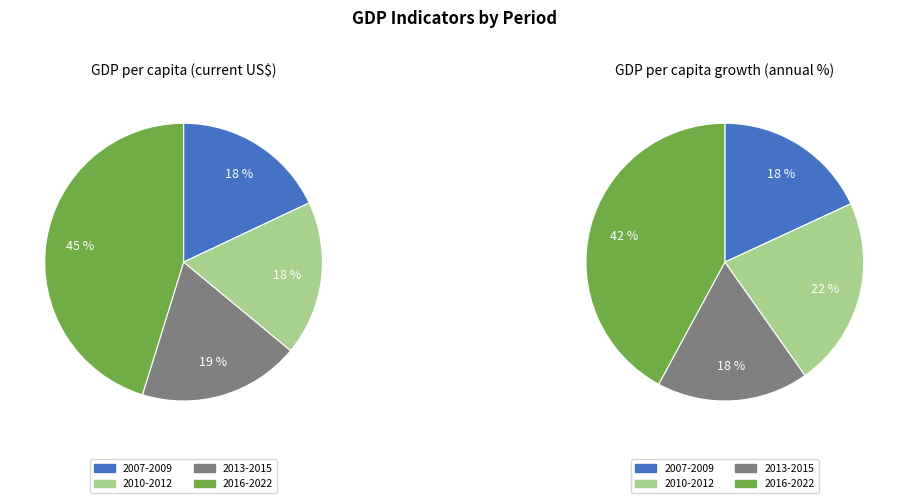

At 2017, list the series in order from smallest to largest.

GDP per capita growth (annual %), GDP per capita (current US$)